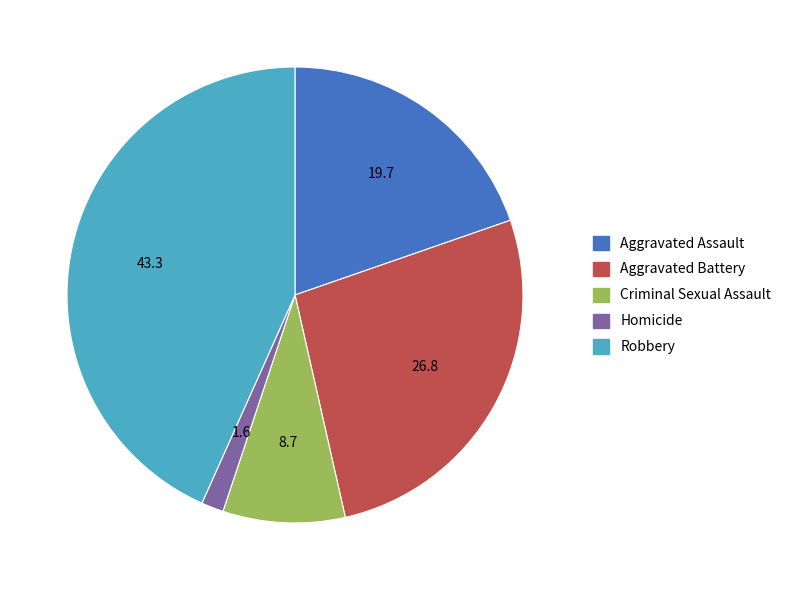

What is the smallest slice in the pie chart?

Homicide